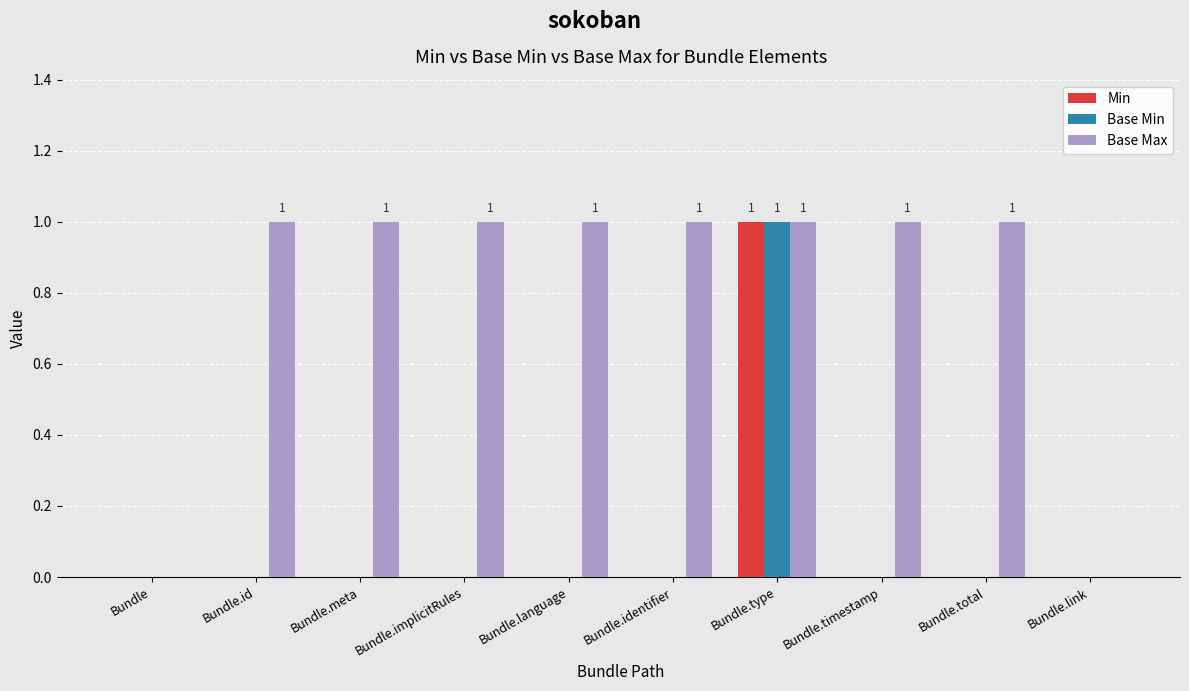

Reading left to right, what are all the values shown in this chart?

Min: 0	0	0	0	0	0	1	0	0	0
Base Min: 0	0	0	0	0	0	1	0	0	0
Base Max: 0	1	1	1	1	1	1	1	1	0